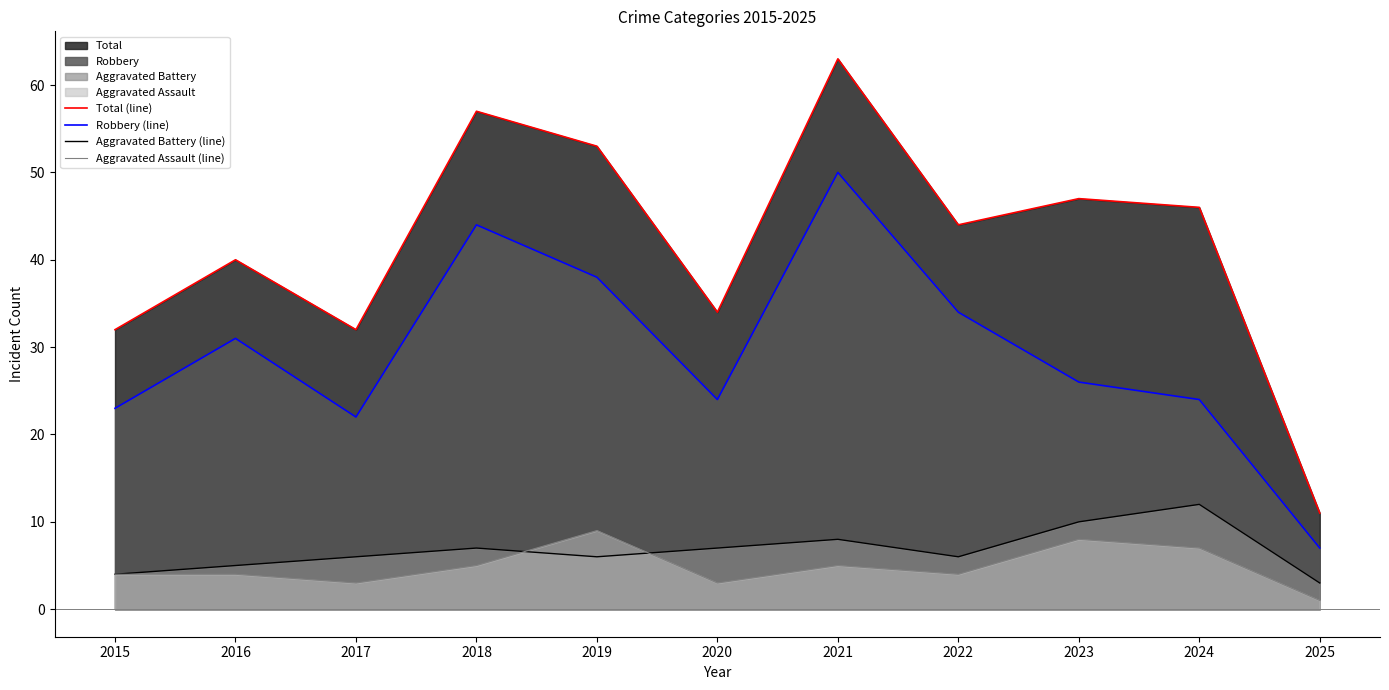

What is the value of the Aggravated Assault (line) point at the 5th from the left?

9